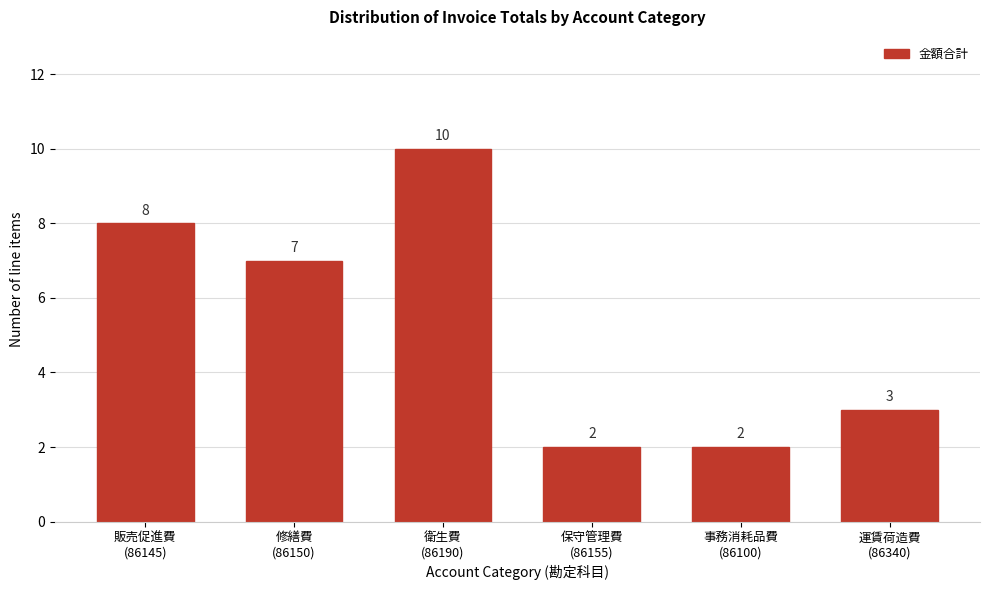

Reading left to right, transcribe all the data shown in this chart.

8	7	10	2	2	3